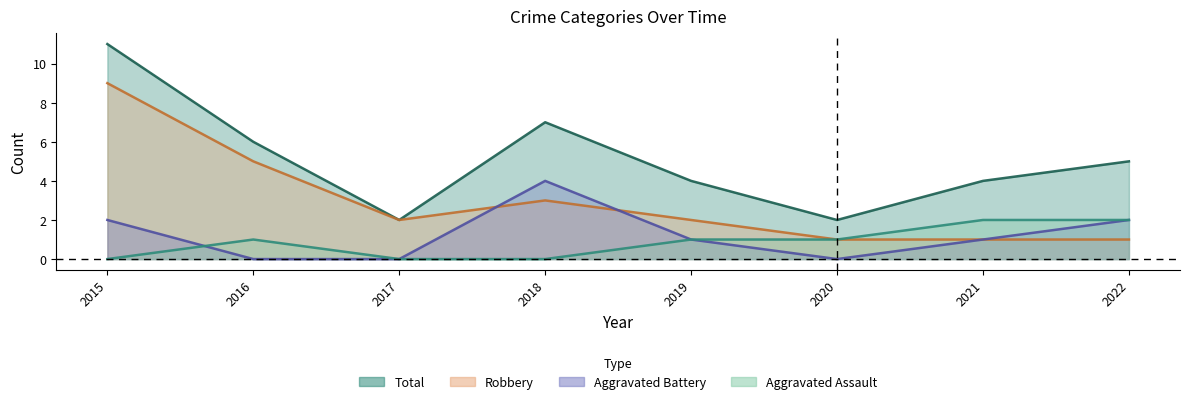

How many distinct data groups are displayed?

4